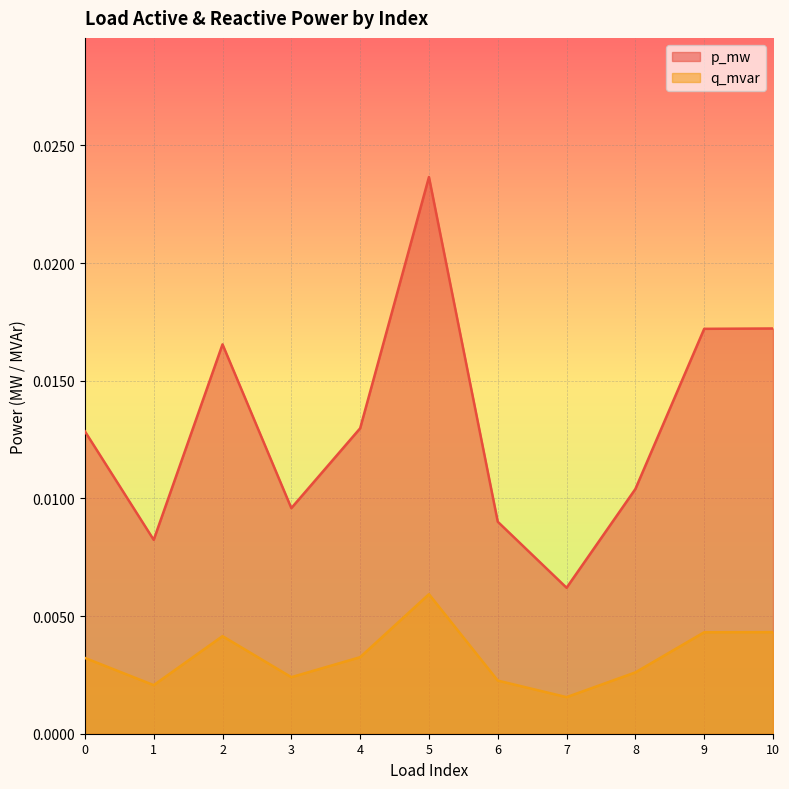

How many interior local peaks does the q_mvar series have?

2